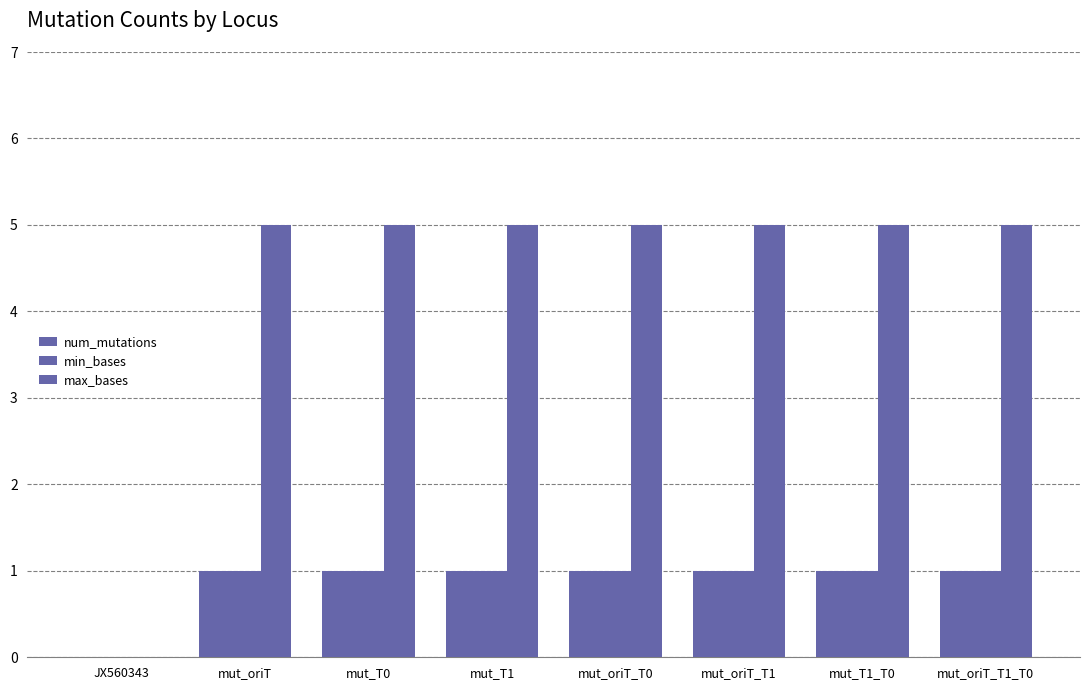

Read the min_bases value at mut_oriT_T1_T0.

1